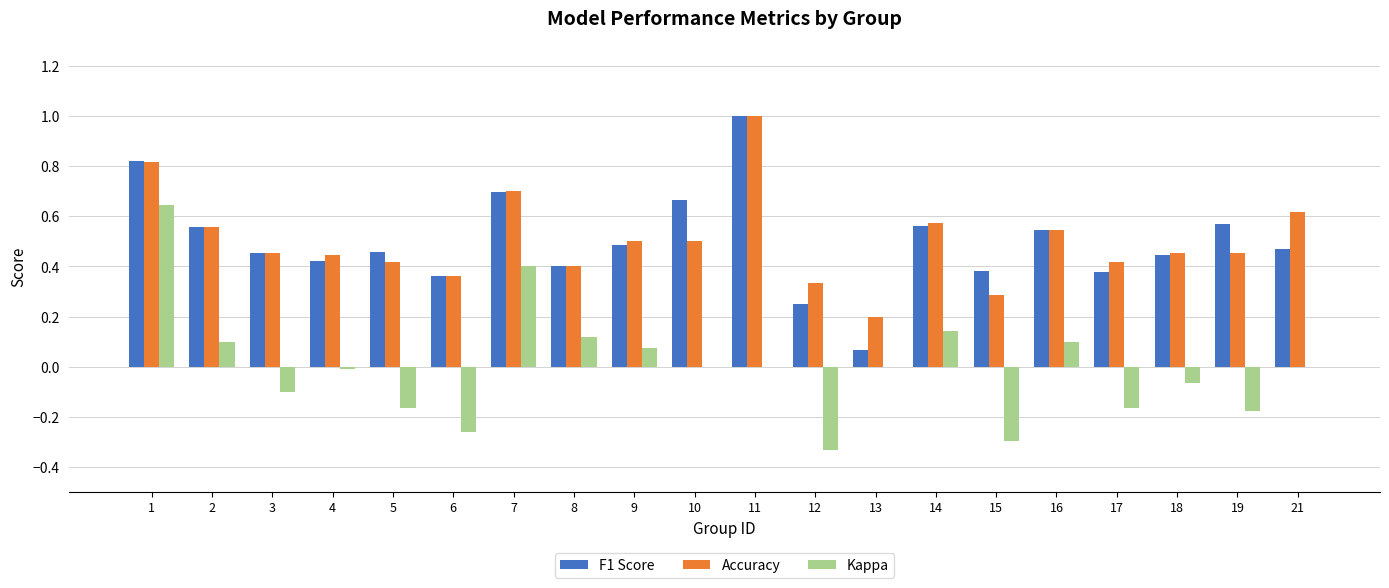

What is the total value across all series at 9?

1.1